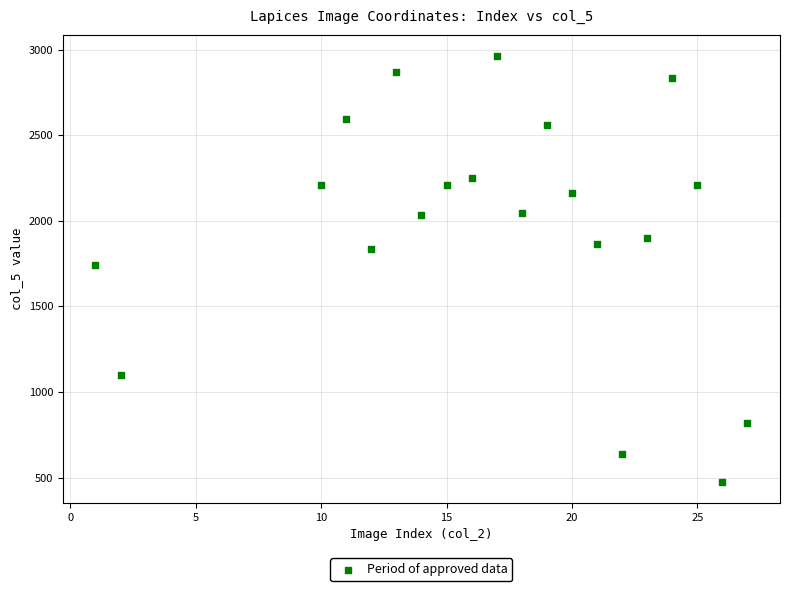

What is the range of X values (max minus min)?

26